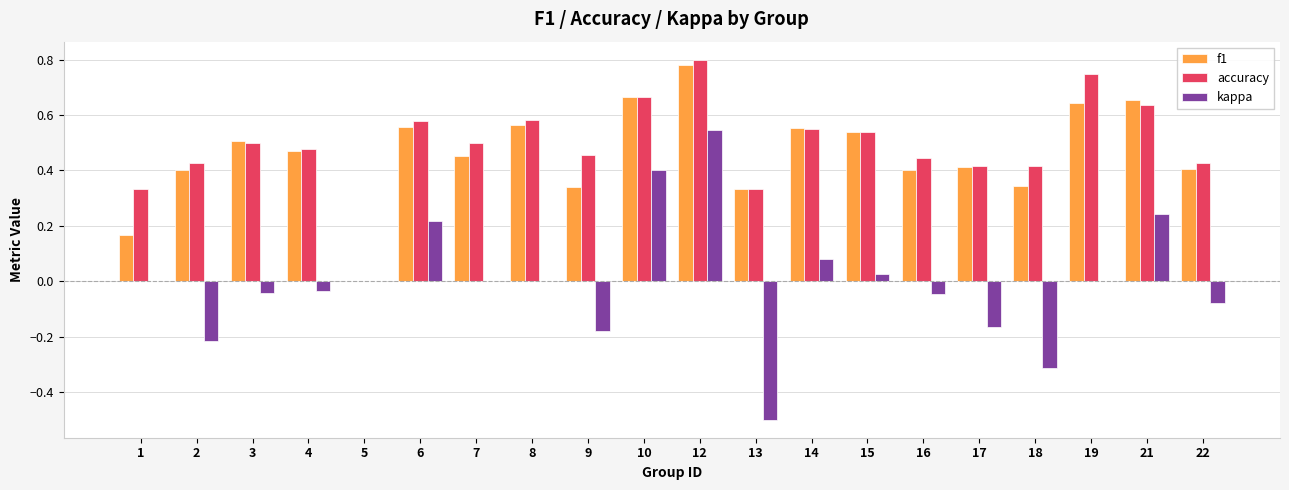

True or false: f1 has a value of 1.0 at 21.

False